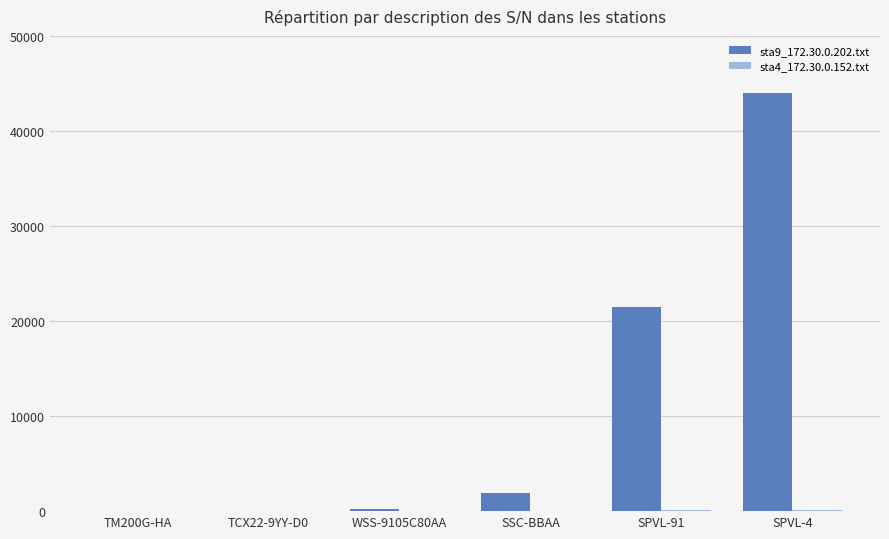

What is the greatest value displayed?

44011